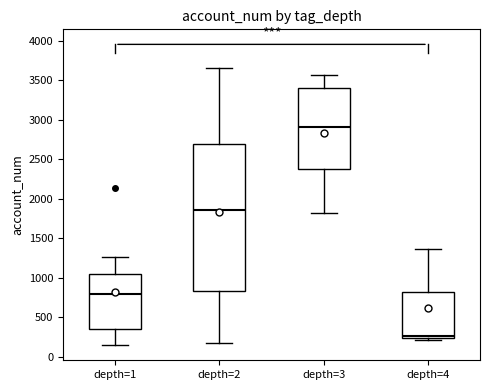

Where does the median line of the box for depth=2 sit on the y-axis? The values are not printed on the chart, so give them approximately, as read against the axis.

1850